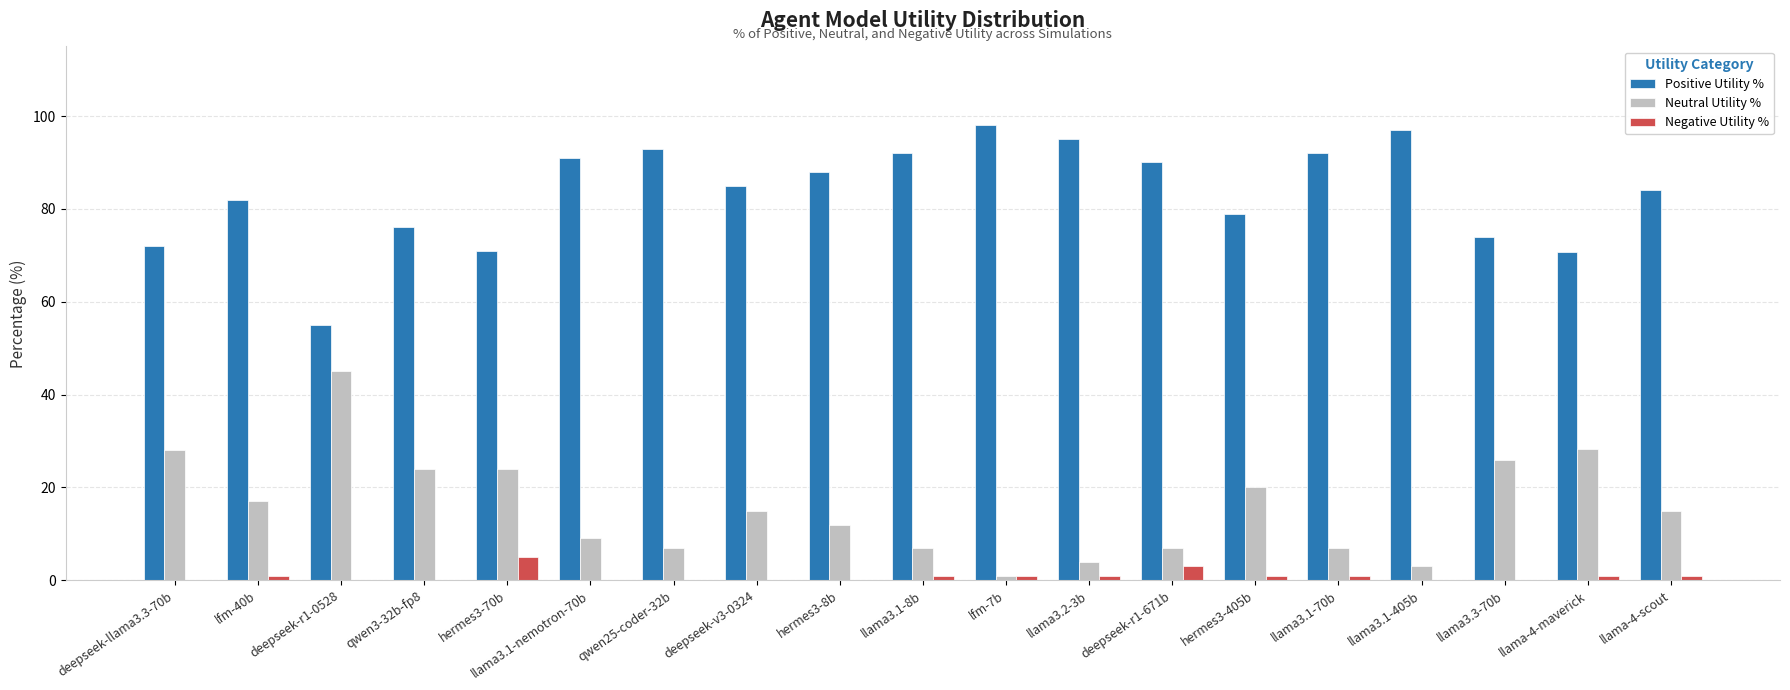

How many distinct data groups are displayed?

3